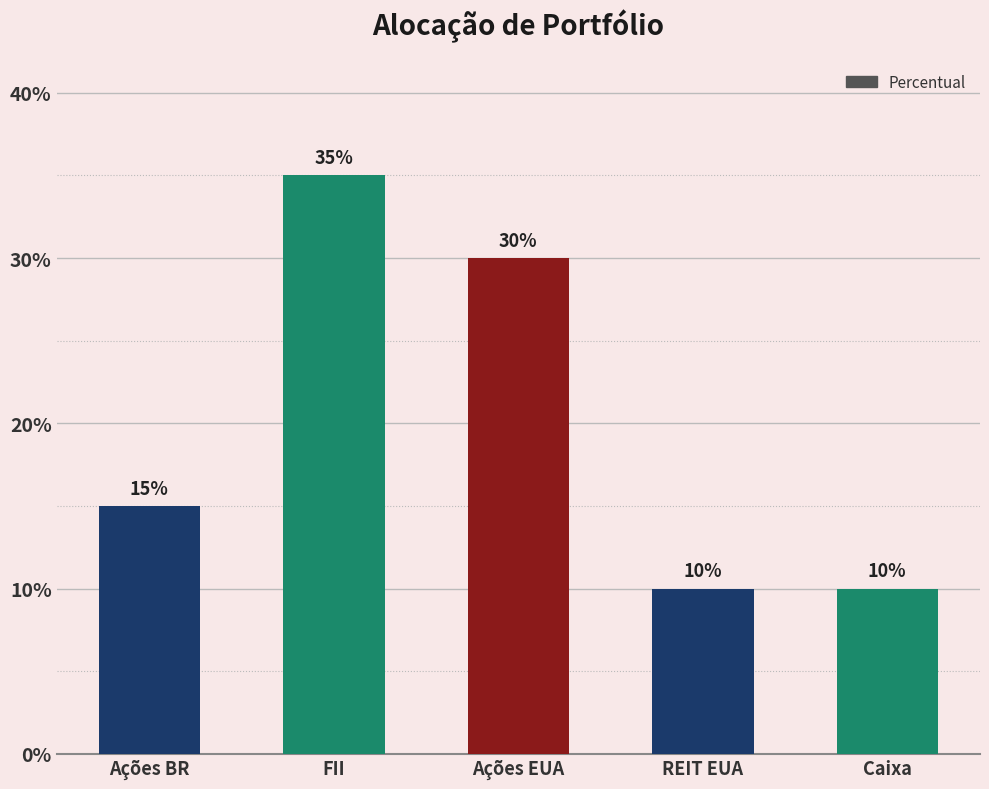

At which category does the chart reach its minimum across all series?

REIT EUA